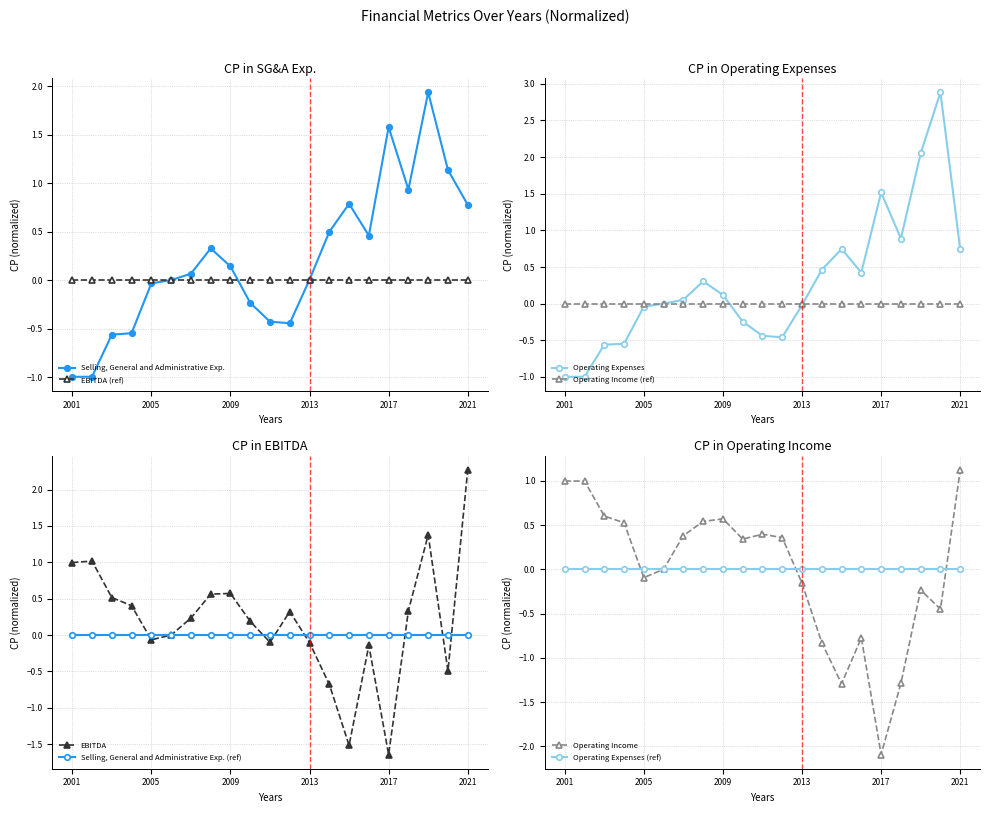

What is the difference between the maximum and second lowest values in the EBITDA series?

3.8